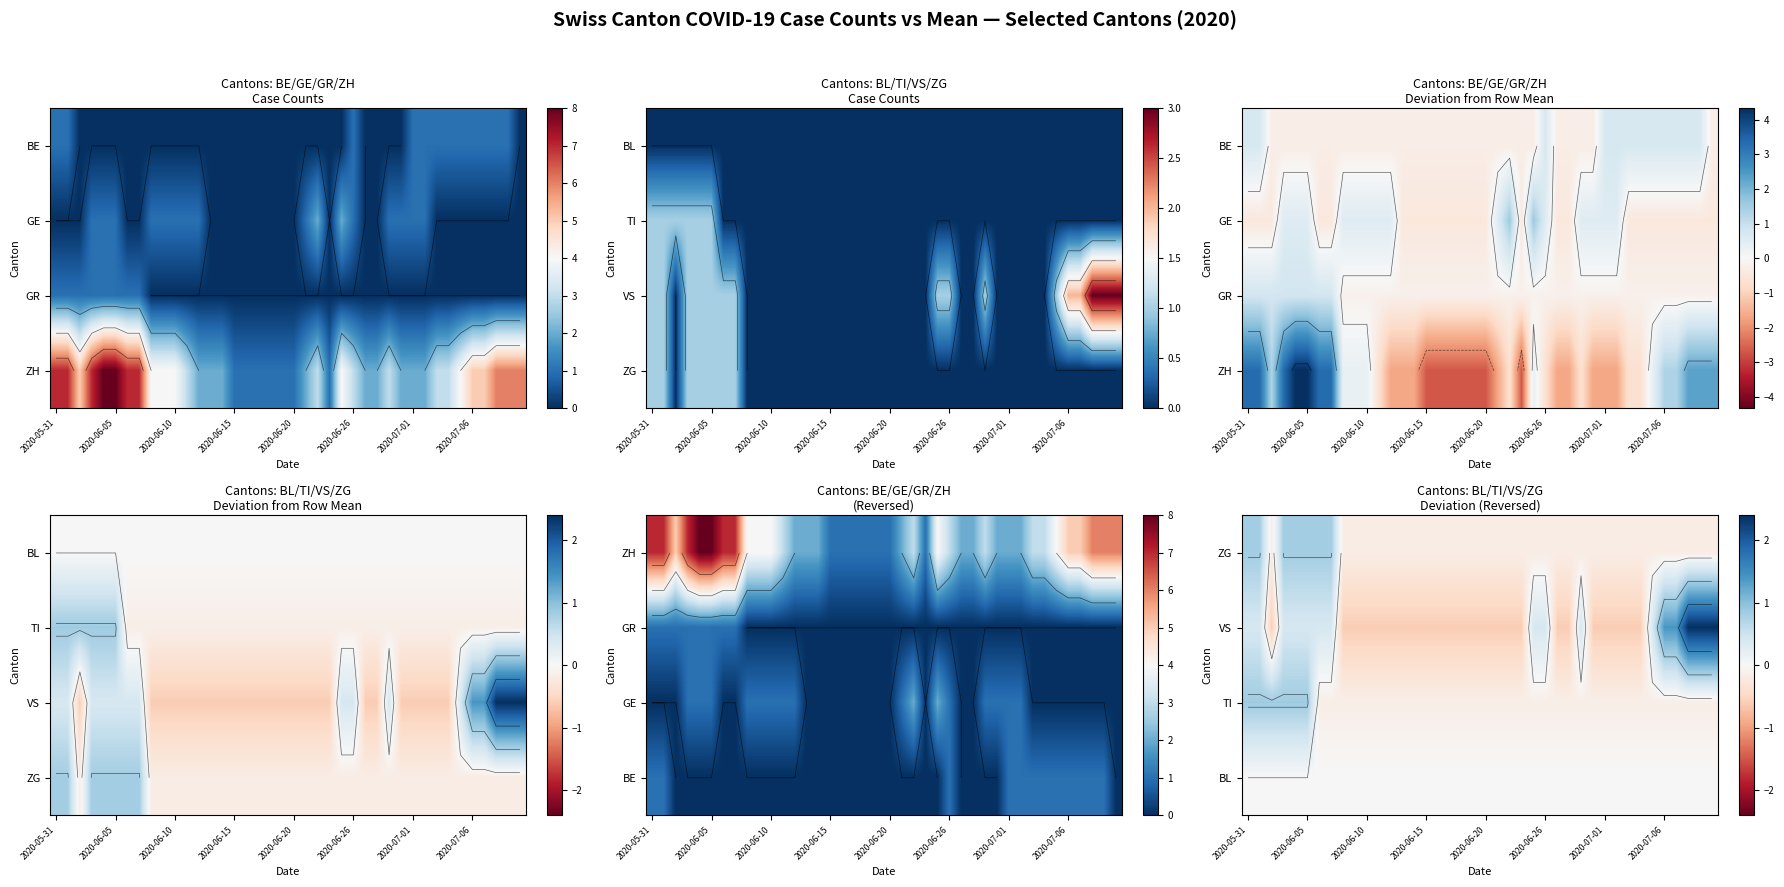

At which label does TI first exceed 0?

2020-05-31